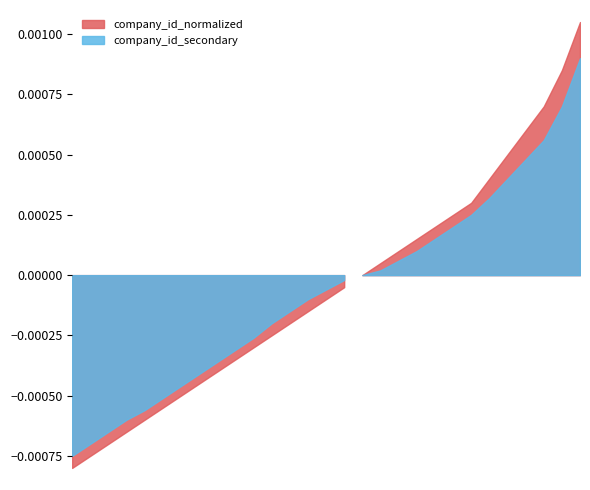

Is it true that company_id_secondary equals 0.0 at 17?

True